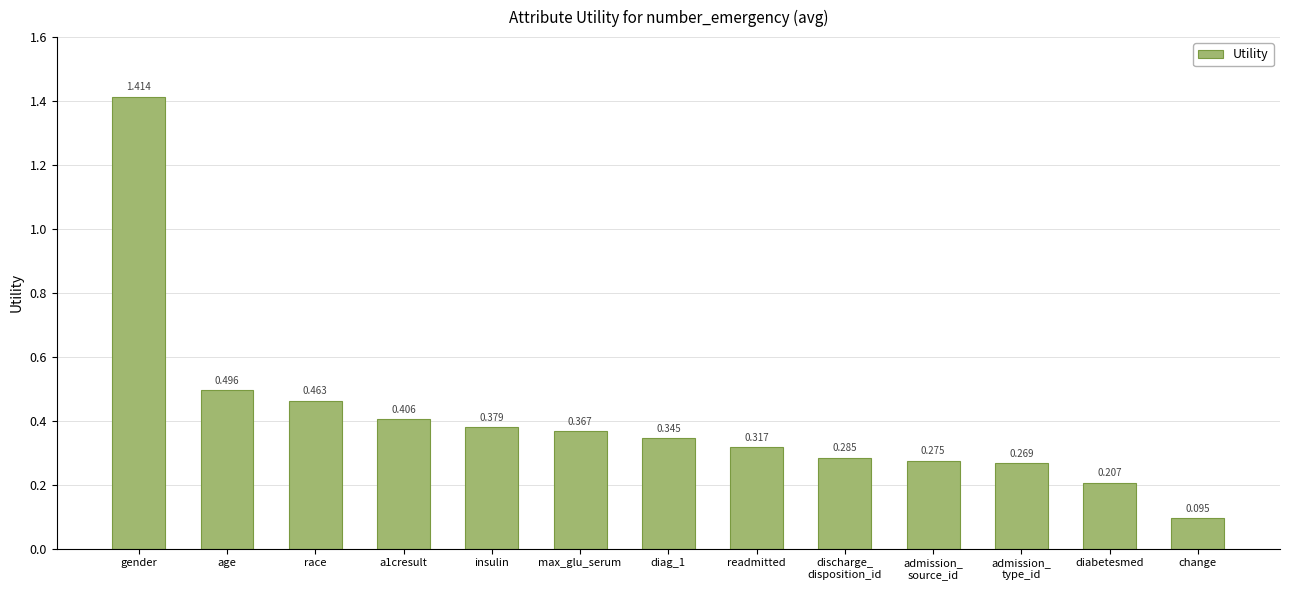

What position from the right is insulin?

9